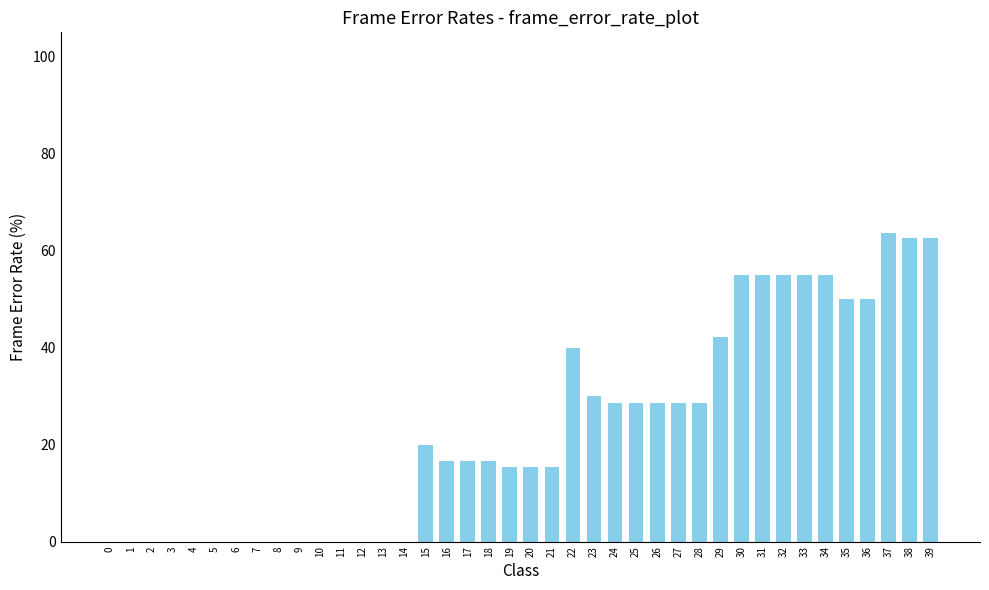

Are the bars horizontal?

No